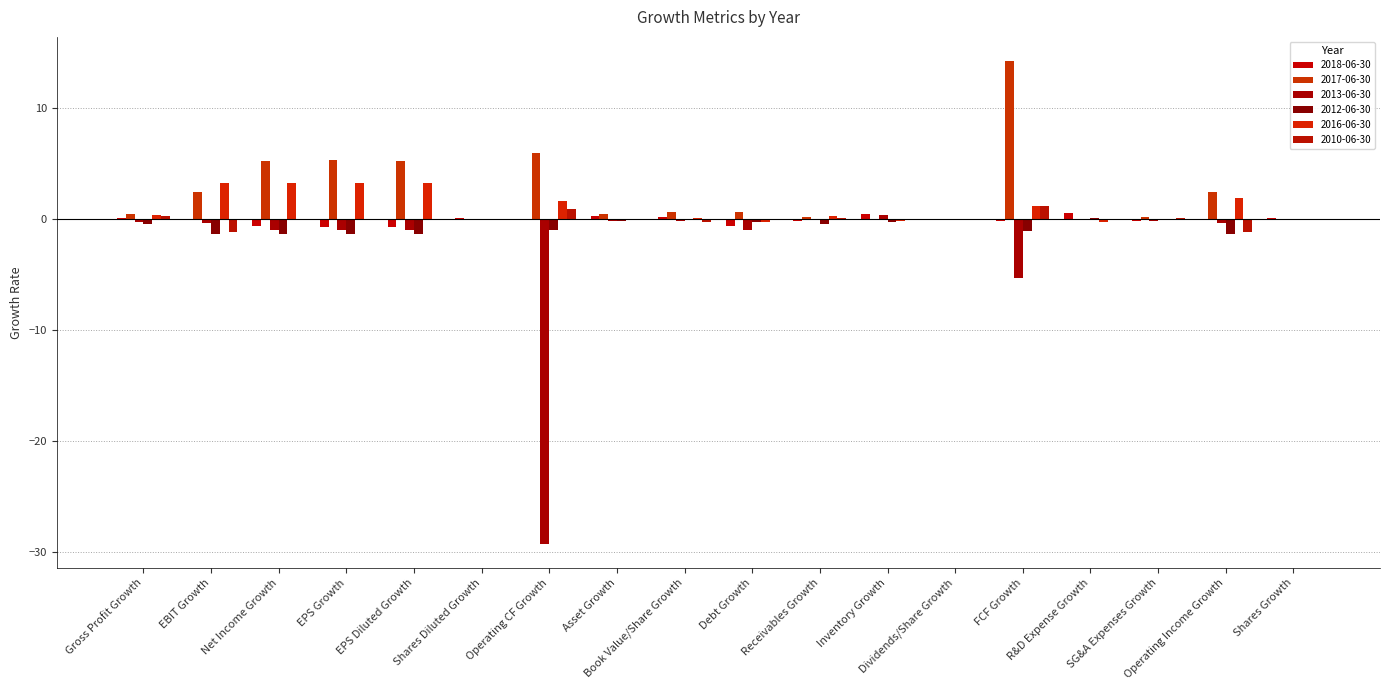

Is the value of 2013-06-30 at Operating CF Growth greater than the value of 2012-06-30 at Shares Growth?

No